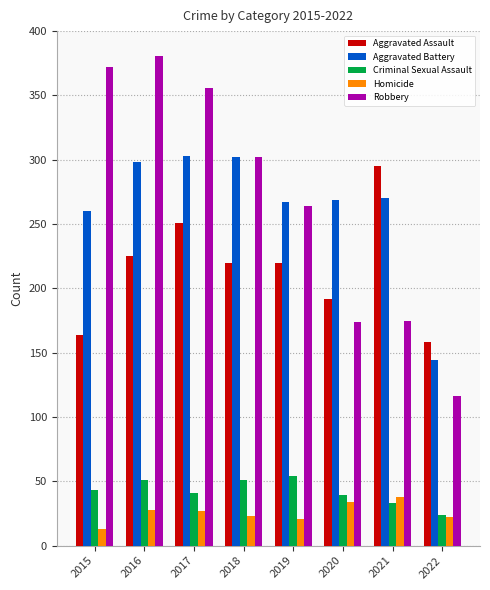

List the series in order of their peak value, highest first.

Robbery, Aggravated Battery, Aggravated Assault, Criminal Sexual Assault, Homicide